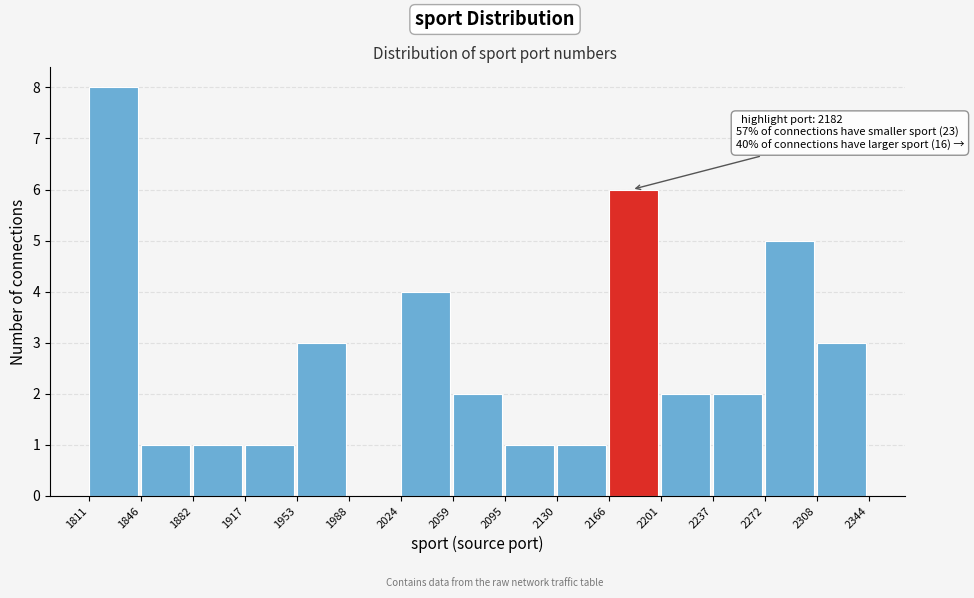

Which range on the x-axis has the tallest bar?

1811 to 1846